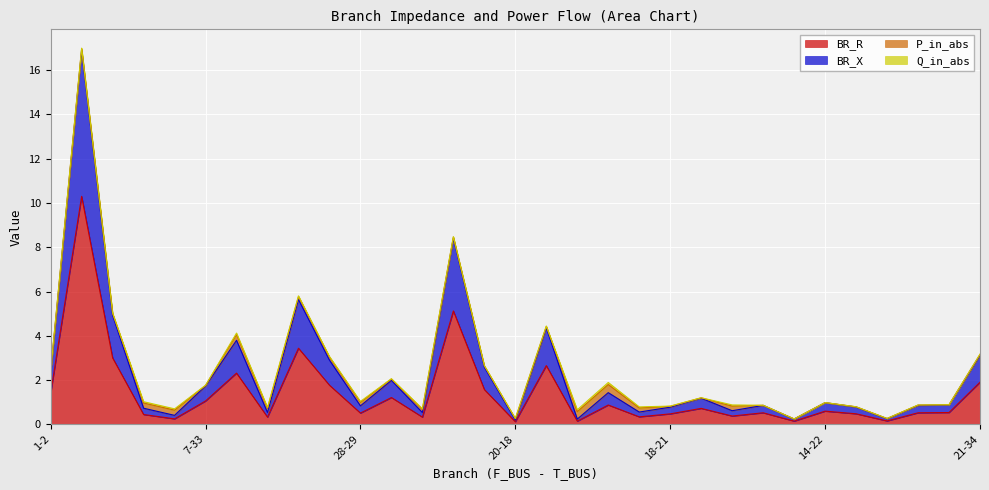

What is the highest value of the BR_R series?

10.3